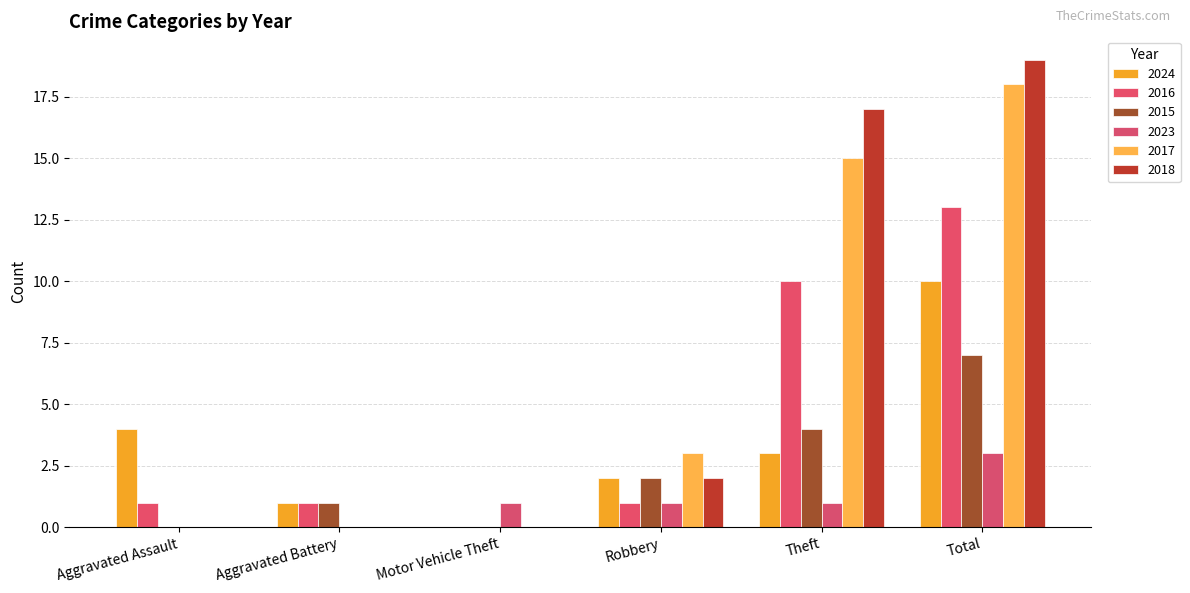

What is the spread (max minus min) of values at Robbery?

2